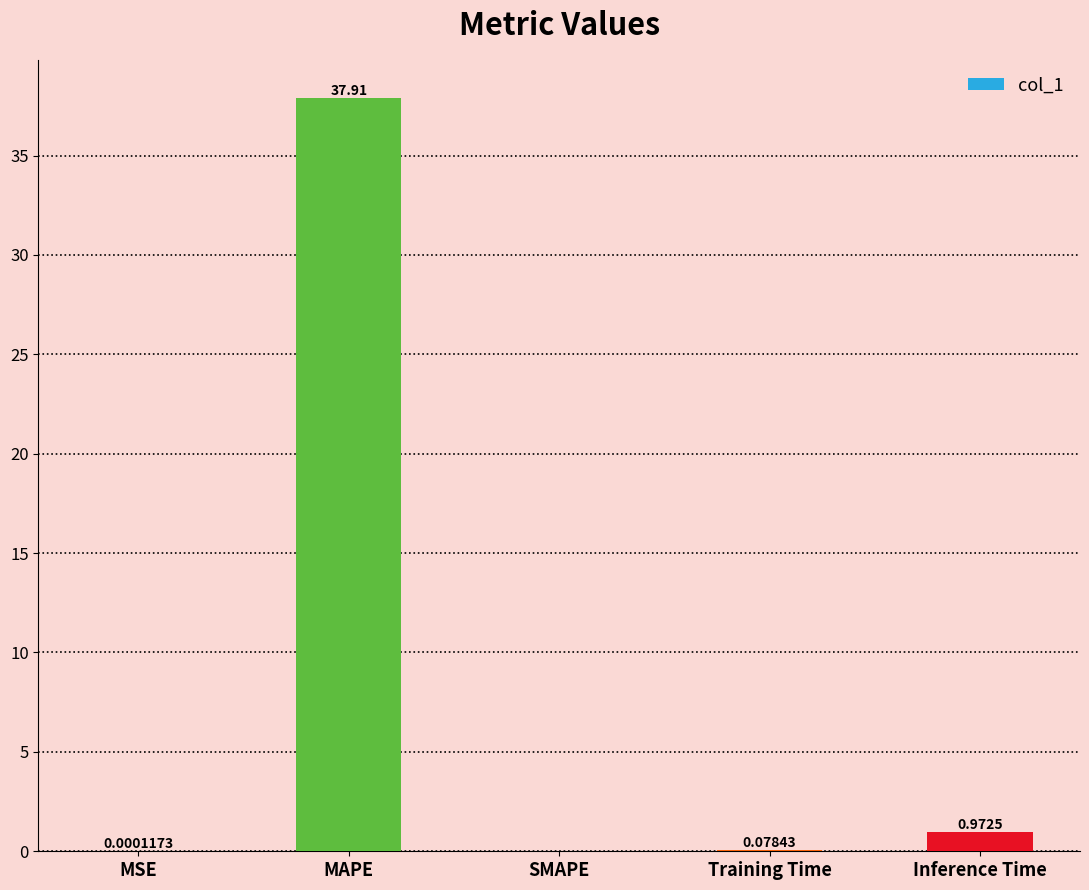

How many data points does each series have?

5